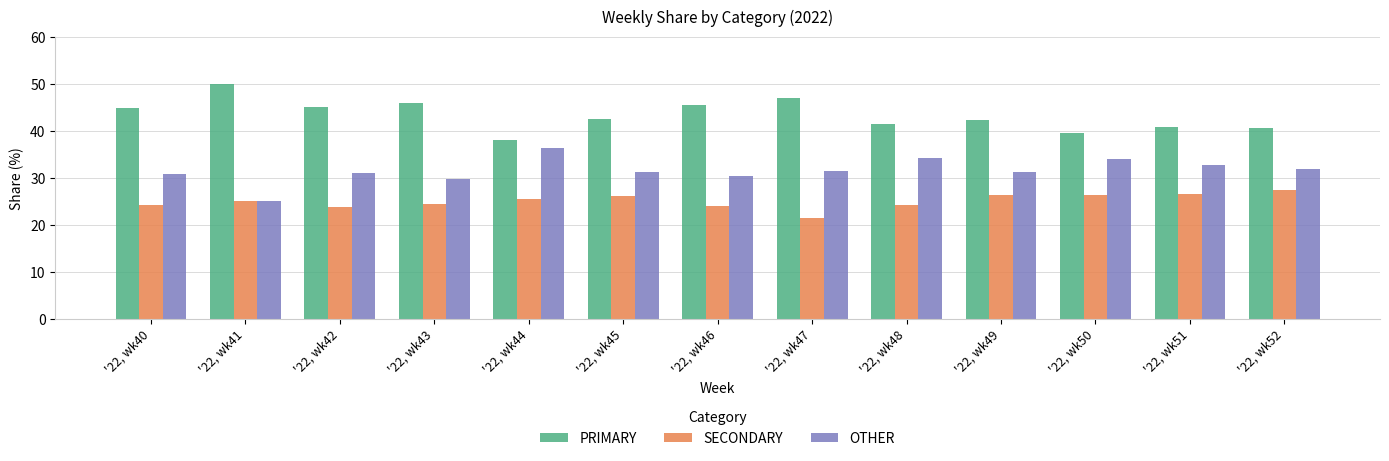

Where does the PRIMARY series first go above 42?

'22, wk40